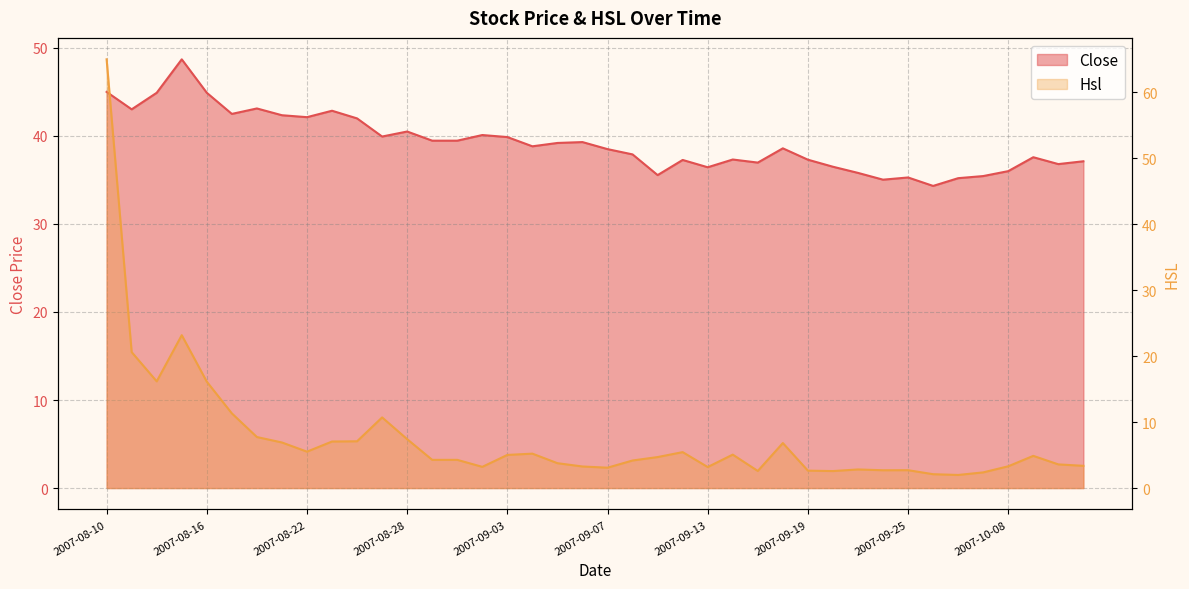

What is the total value across all series at 2007-09-19?

39.9